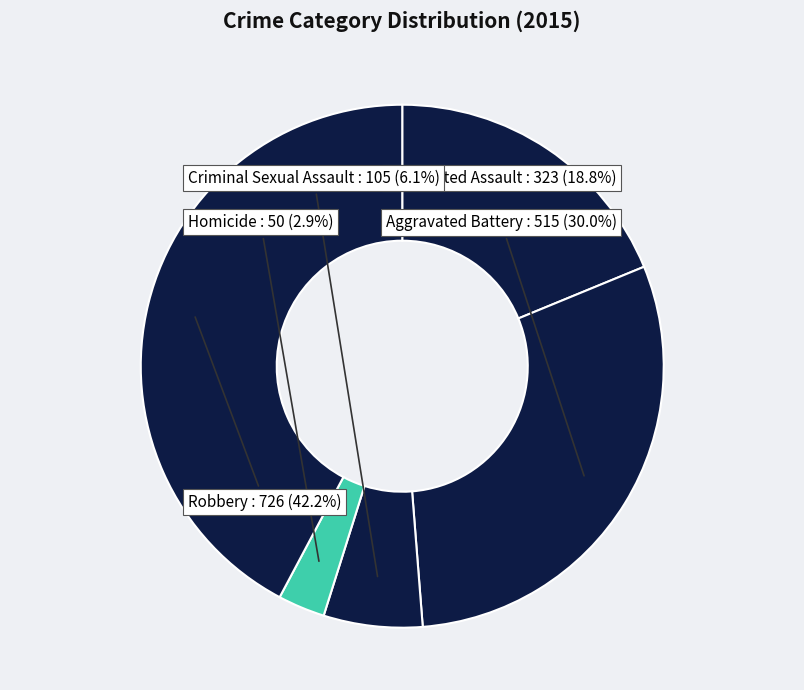

To the nearest percent, what is the combined percentage of Aggravated Battery and Homicide?

33%